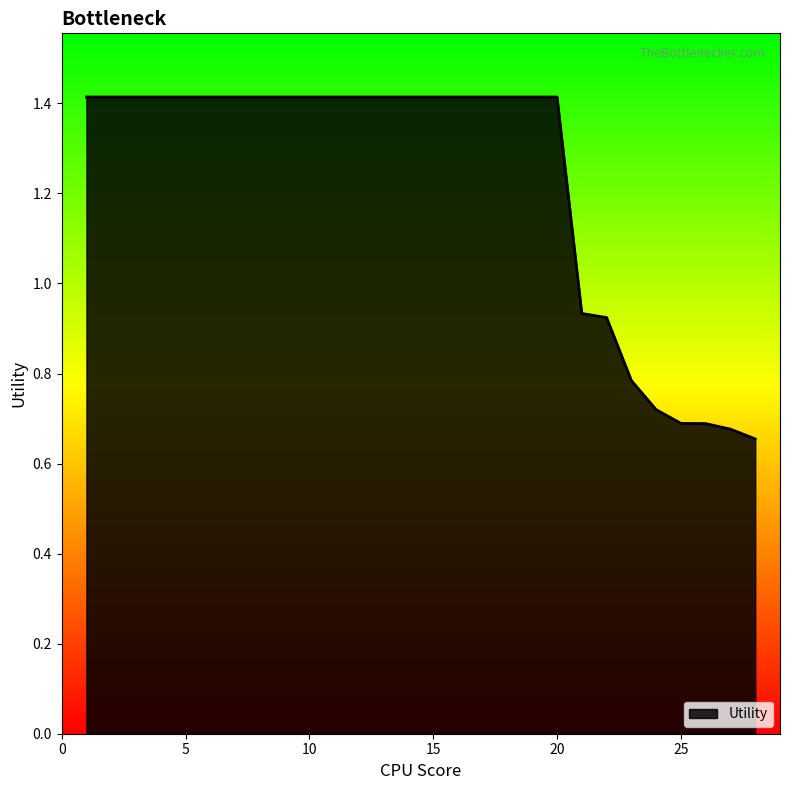

What is the maximum value shown in the chart?

1.4